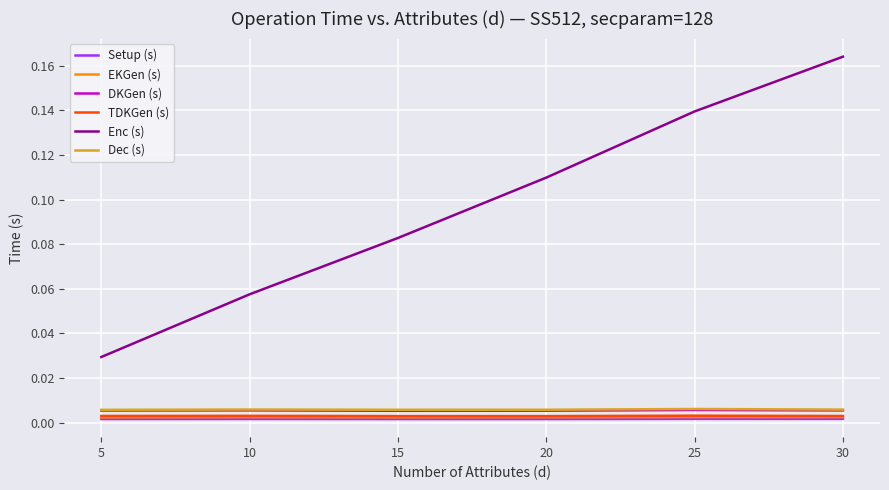

Is the value of TDKGen (s) at 30 greater than the value of Enc (s) at 20?

No